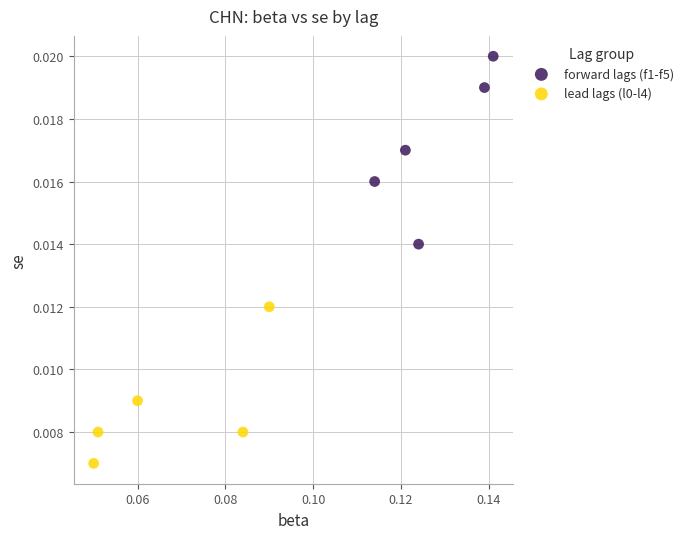

Which series contains the highest Y value?

forward lags (f1-f5)